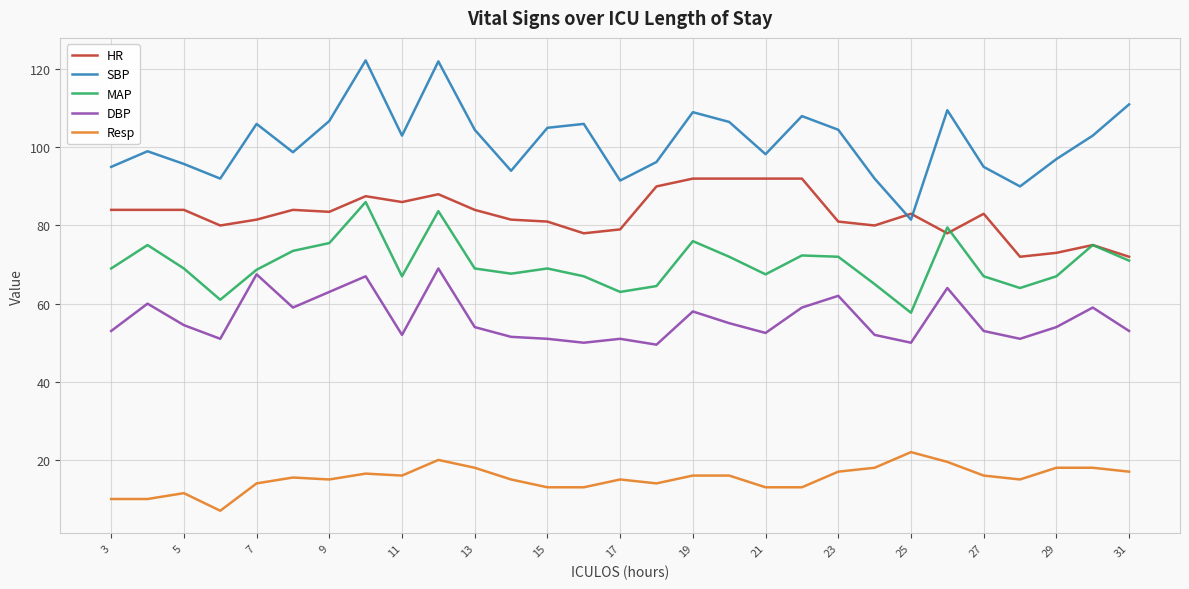

List the series in order of their peak value, lowest first.

Resp, DBP, MAP, HR, SBP